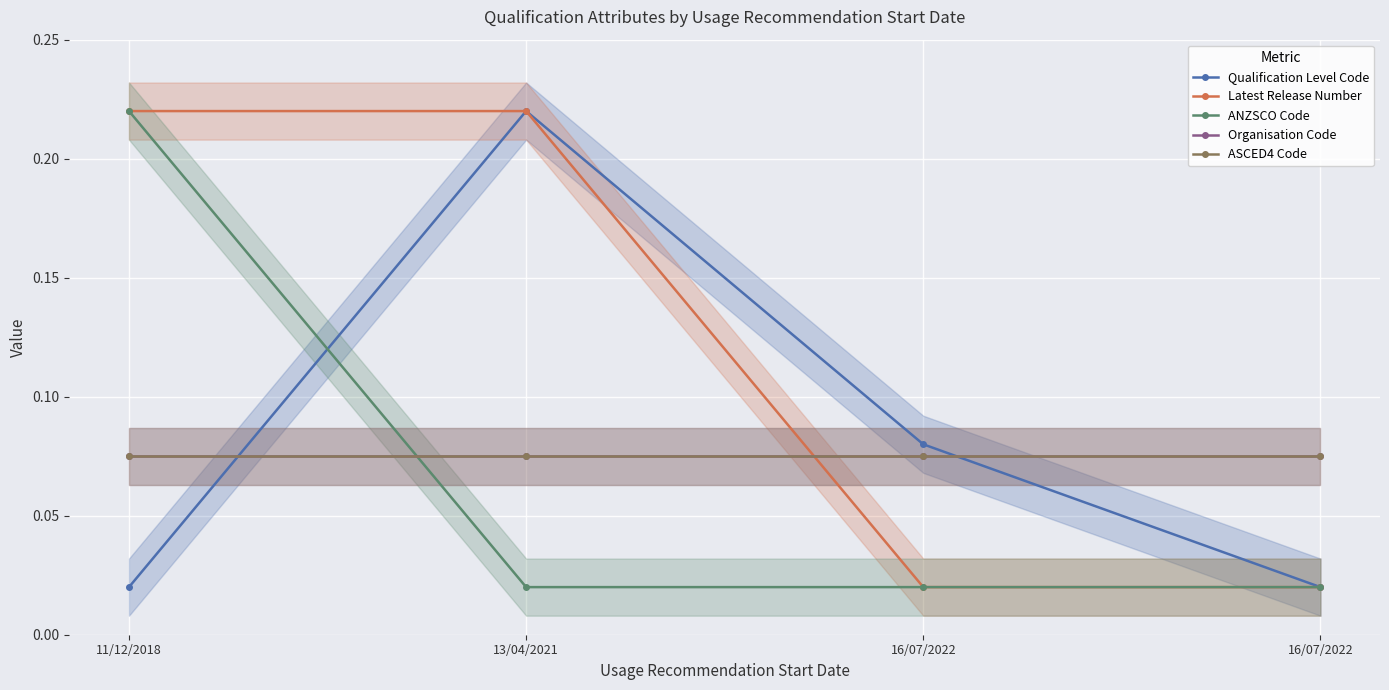

What is the value of the ASCED4 Code point at the 4th from the left?

0.1